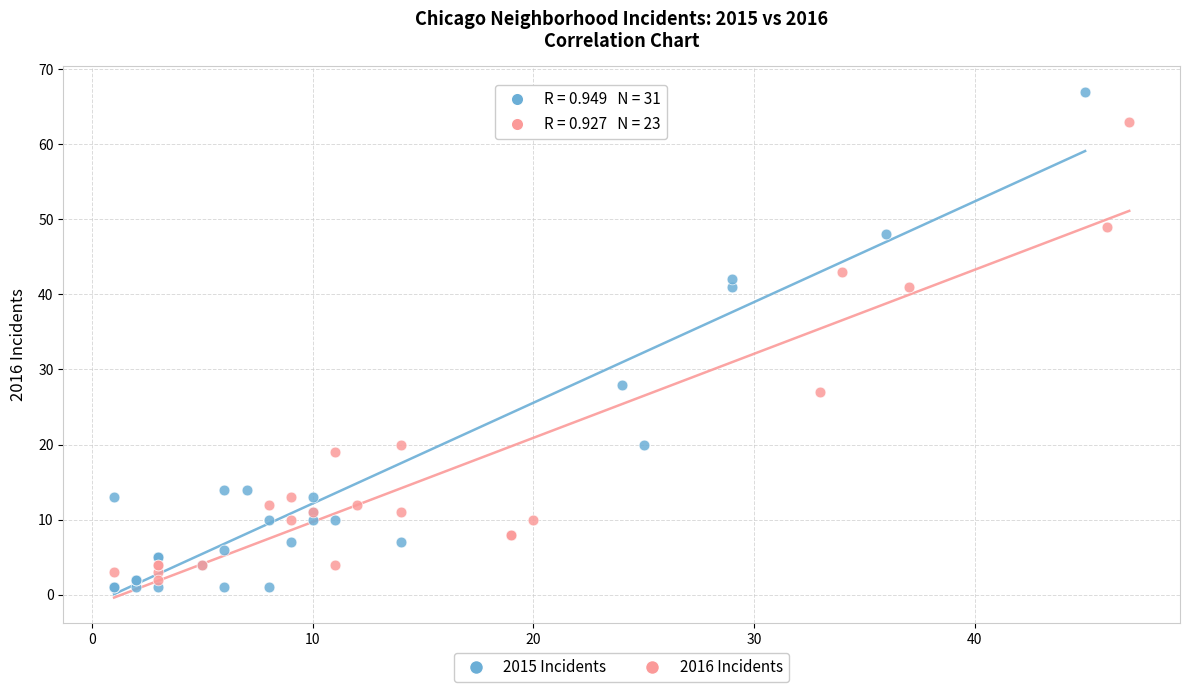

Which series reaches the maximum Y coordinate?

2015 Incidents